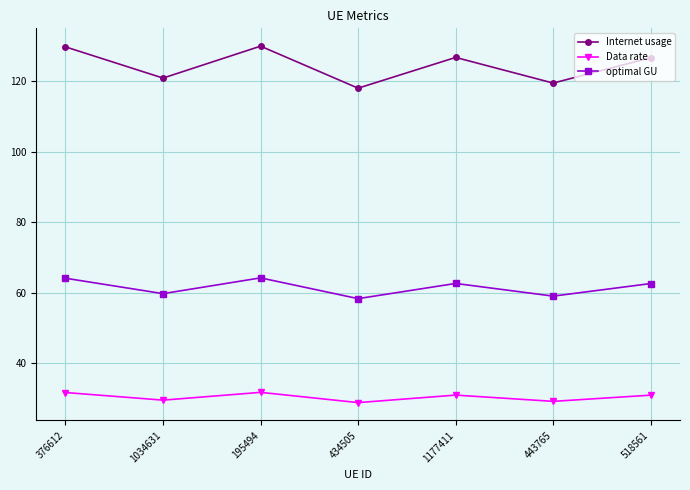

True or false: Internet usage and Data rate intersect in this chart.

False